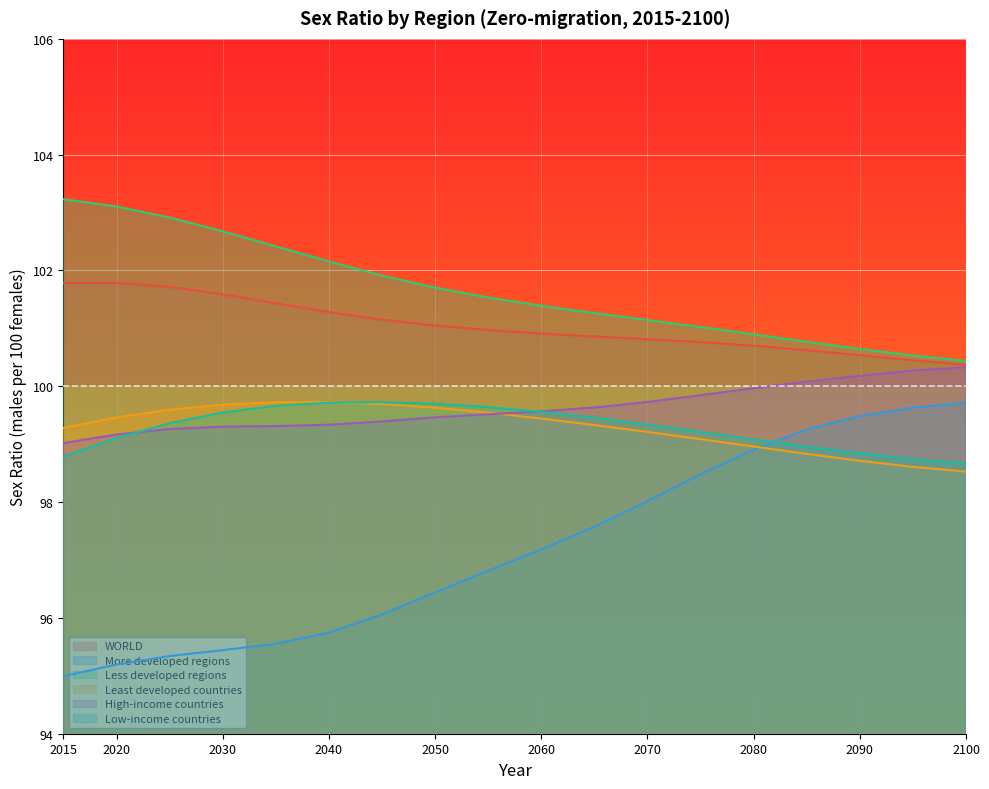

The Less developed regions series shows 100.5 at 2095. True or false?

True